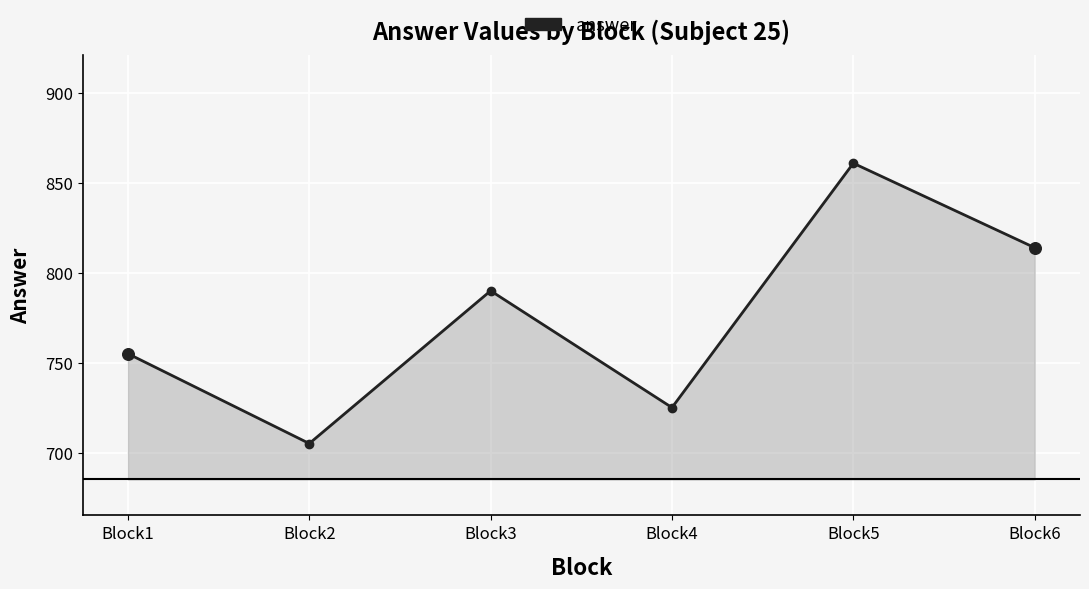

What is the change in value from Block1 to Block3?

+35